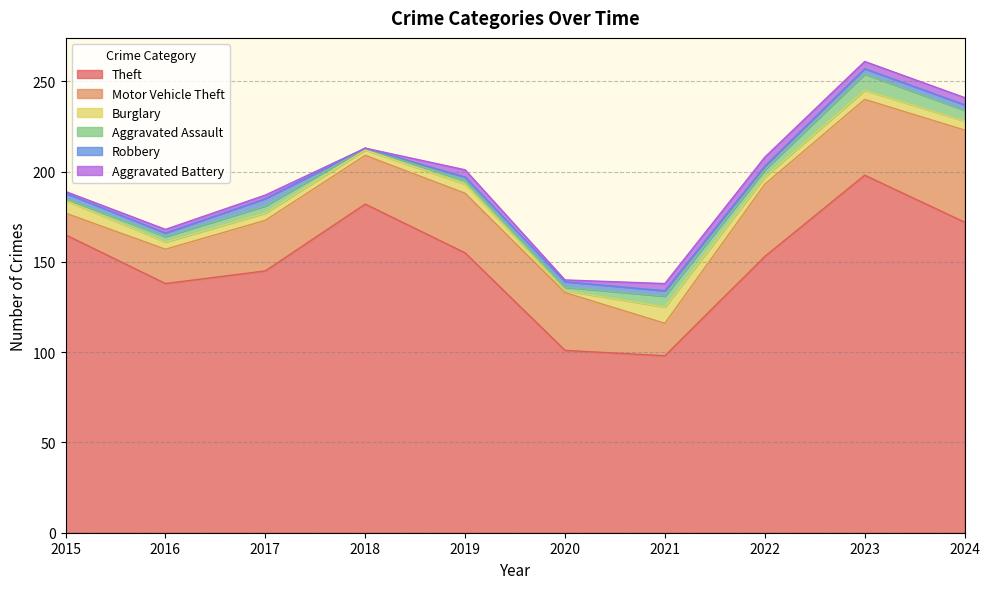

The Motor Vehicle Theft series shows 88 at 2024. True or false?

False